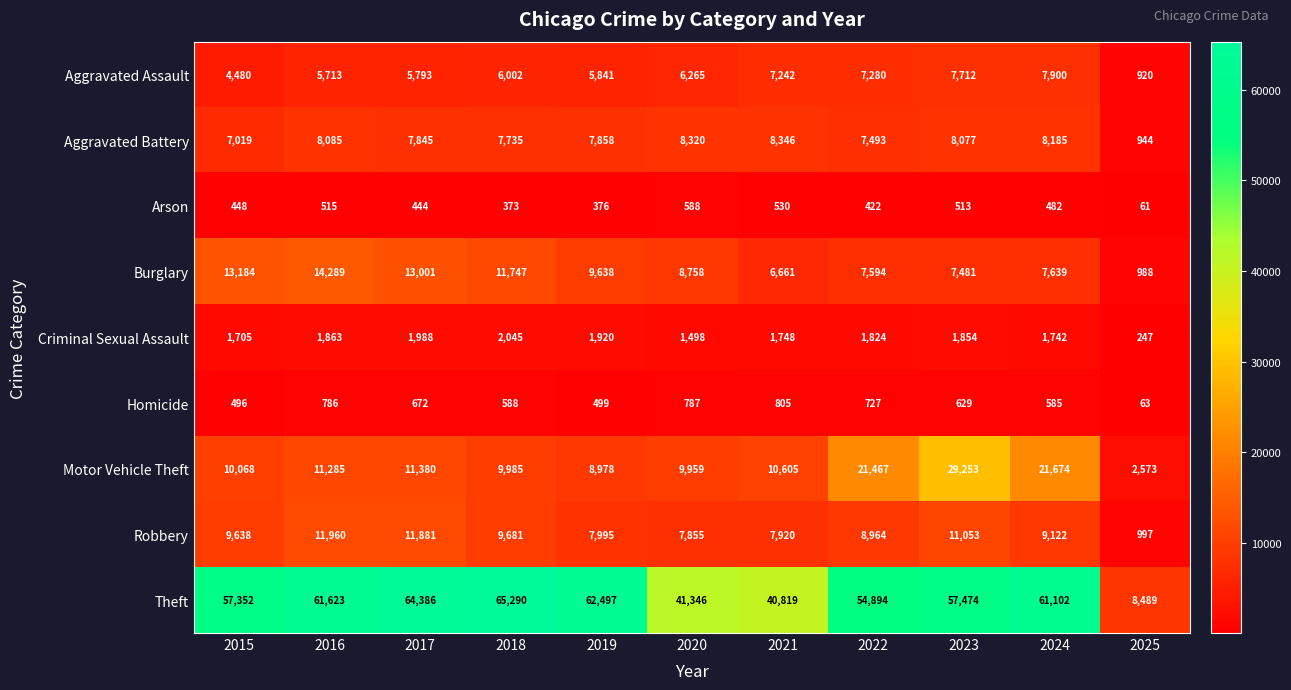

What is the minimum value shown in the chart?

61